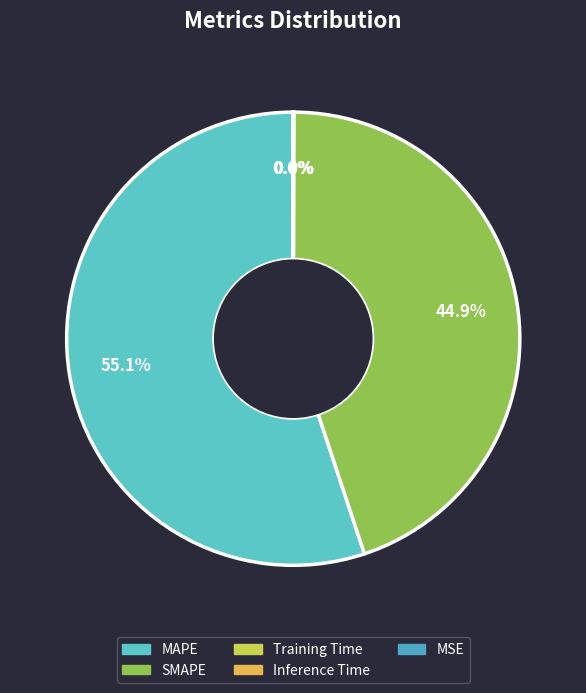

Rank the categories by value from highest to lowest.

MAPE, SMAPE, Inference Time, Training Time, MSE